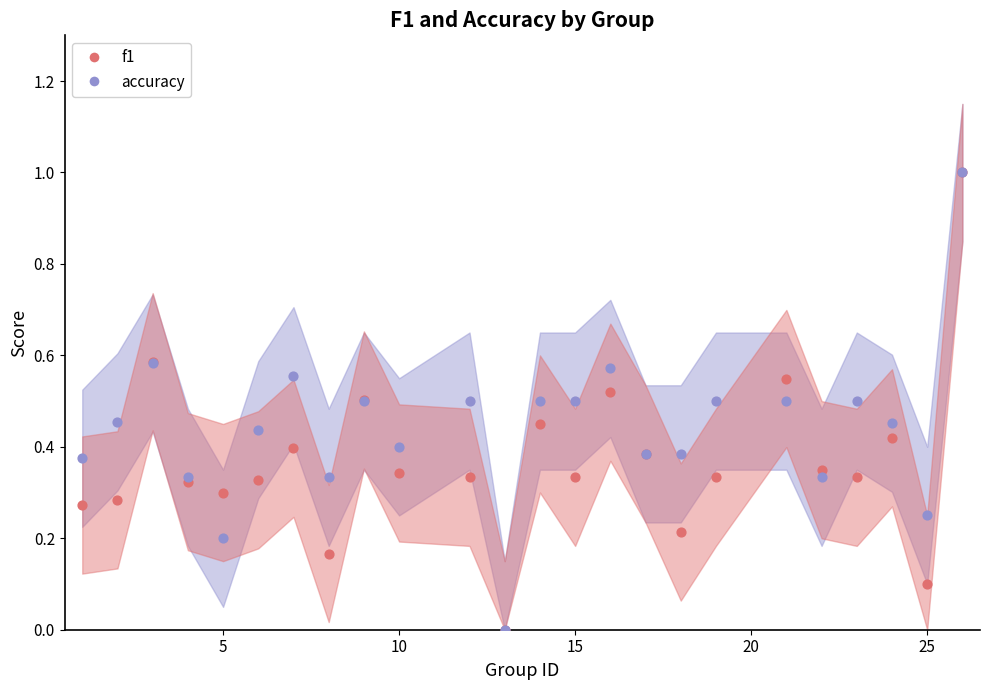

What are all the series names shown in the legend?

f1, accuracy